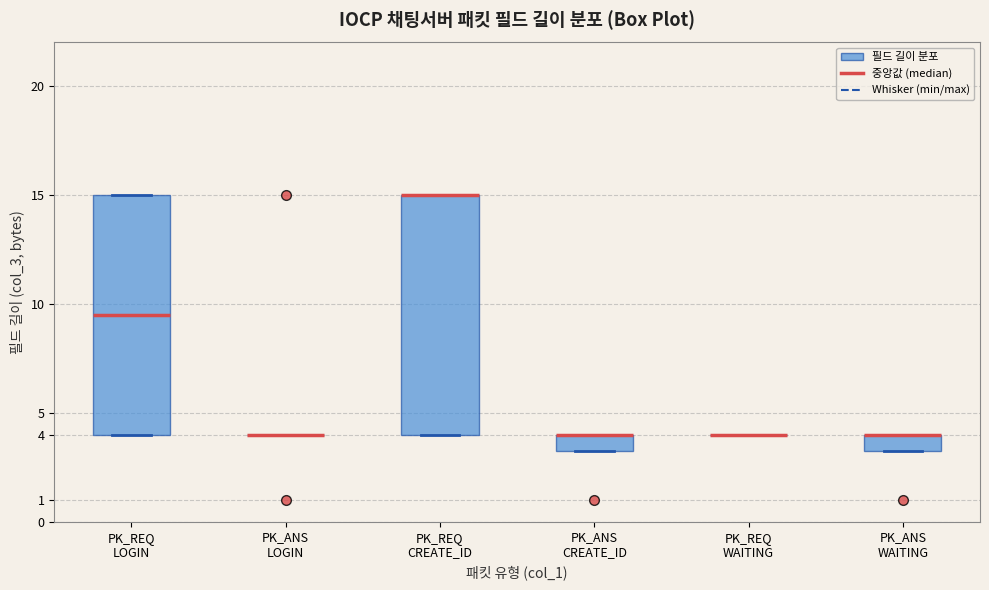

Reading left to right, transcribe this box plot: for each box, give where its median line is, the range the box spans, and where its two whiskers end, as read against the y-axis. The values are not printed on the chart, so give them approximately, as read against the axis.

PK_REQ LOGIN: median 9.5, box 4.0 to 15.0, whiskers 4.0 to 15.0
PK_ANS LOGIN: box collapsed to a line at 4.0, whiskers 4.0 to 4.0
PK_REQ CREATE_ID: median 15.0 (drawn on the box's upper edge), box 4.0 to 15.0, whiskers 4.0 to 15.0
PK_ANS CREATE_ID: median 4.0 (drawn on the box's upper edge), box 3.3 to 4.0, whiskers 3.3 to 4.0
PK_REQ WAITING: box collapsed to a line at 4.0, whiskers 4.0 to 4.0
PK_ANS WAITING: median 4.0 (drawn on the box's upper edge), box 3.3 to 4.0, whiskers 3.3 to 4.0